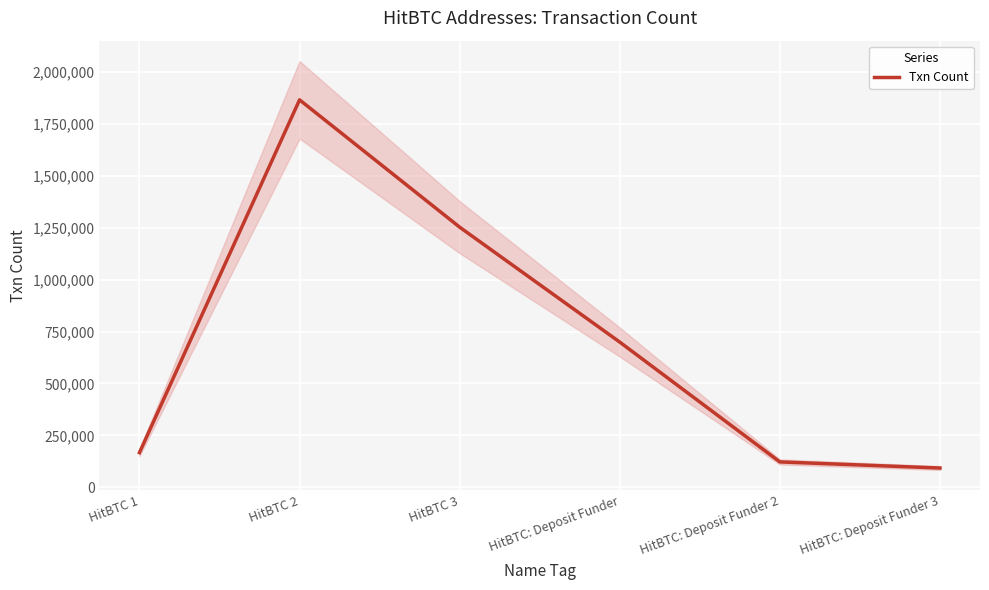

Rank the categories by value from highest to lowest.

HitBTC 2, HitBTC 3, HitBTC: Deposit Funder, HitBTC 1, HitBTC: Deposit Funder 2, HitBTC: Deposit Funder 3